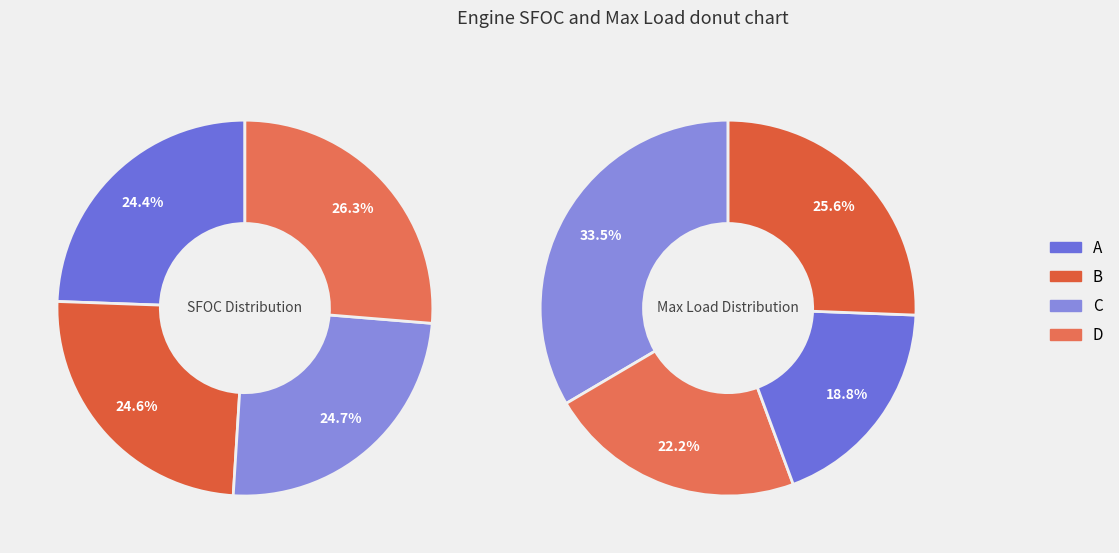

Does any single category account for the majority?

No